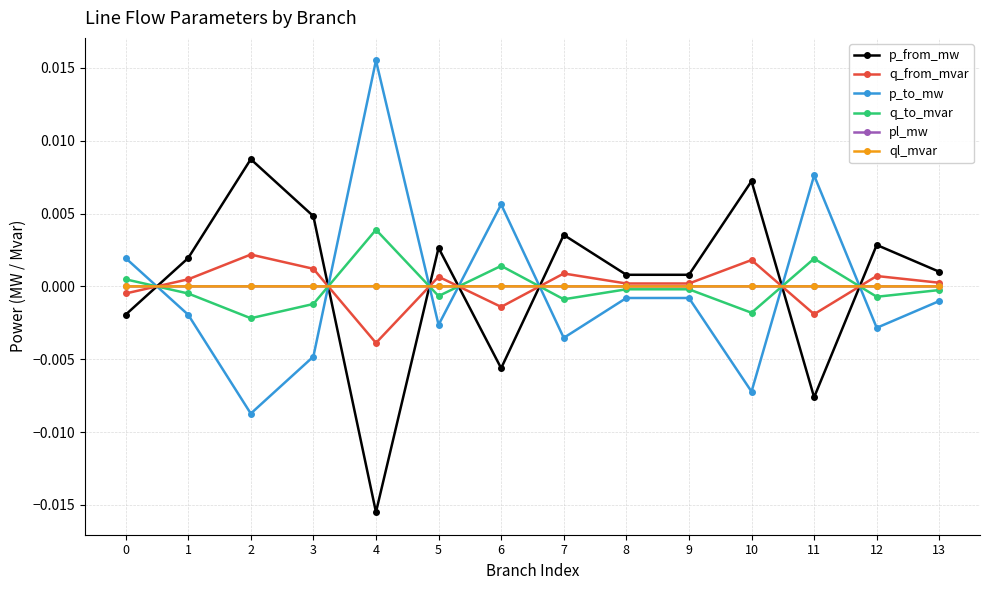

Which label corresponds to the smallest value in the chart?

4